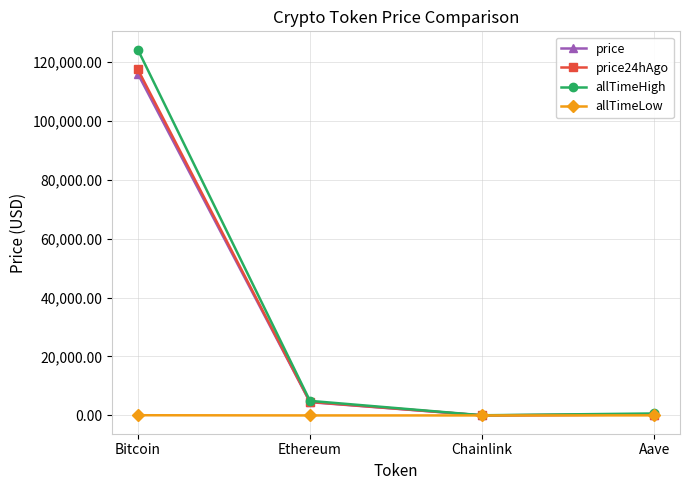

What is the average value of the allTimeHigh series?

32447.1